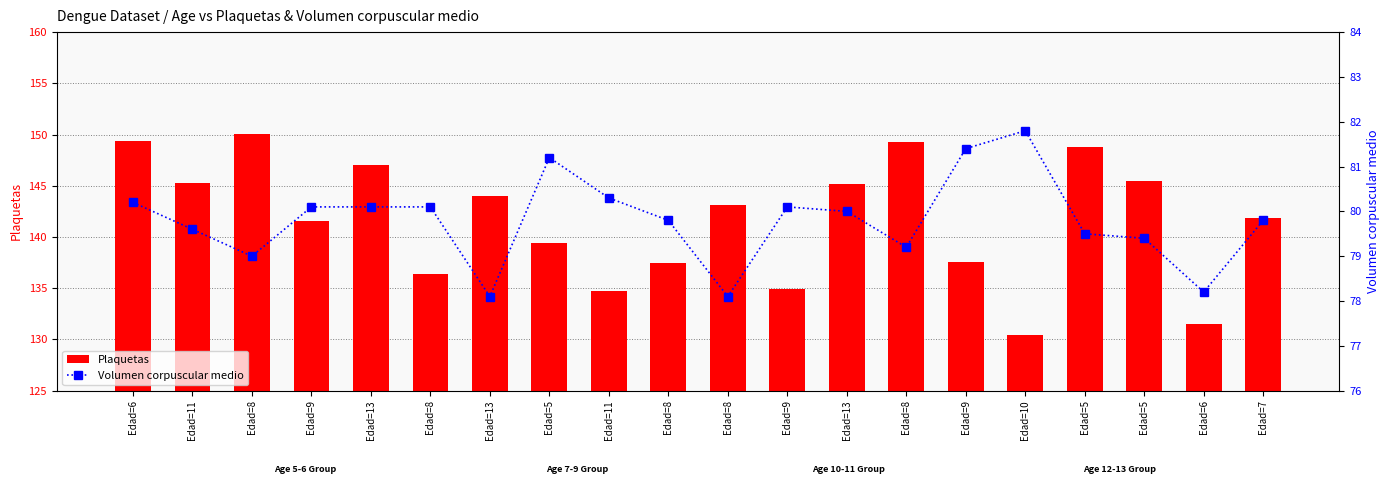

What is the total value across all series at Edad=5?

220.6